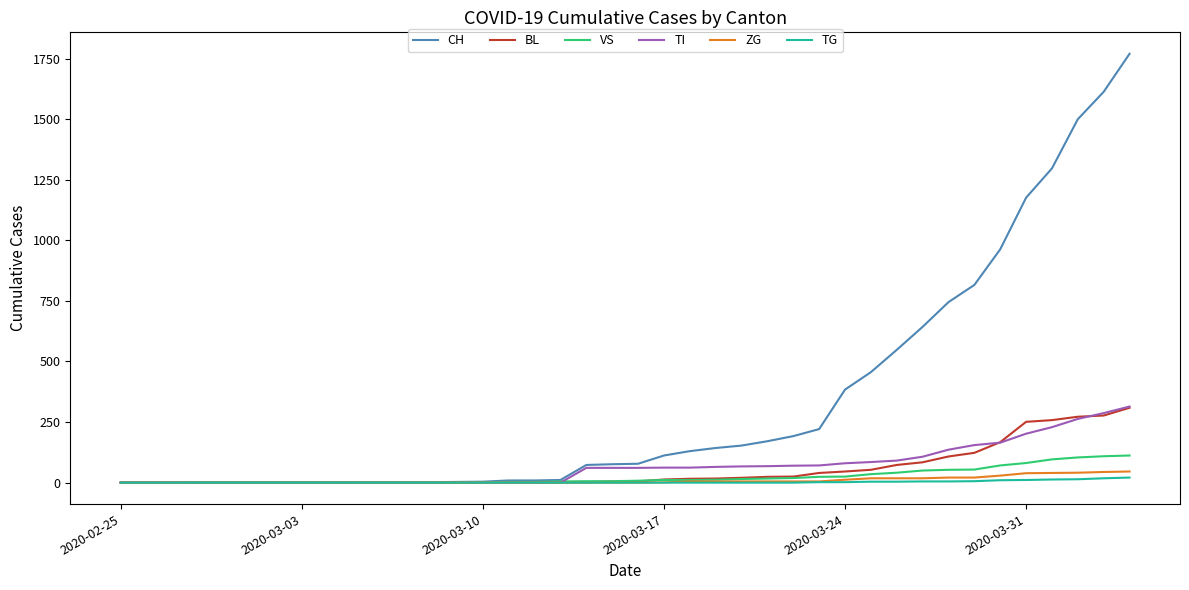

Which series has the largest range (max minus min)?

CH